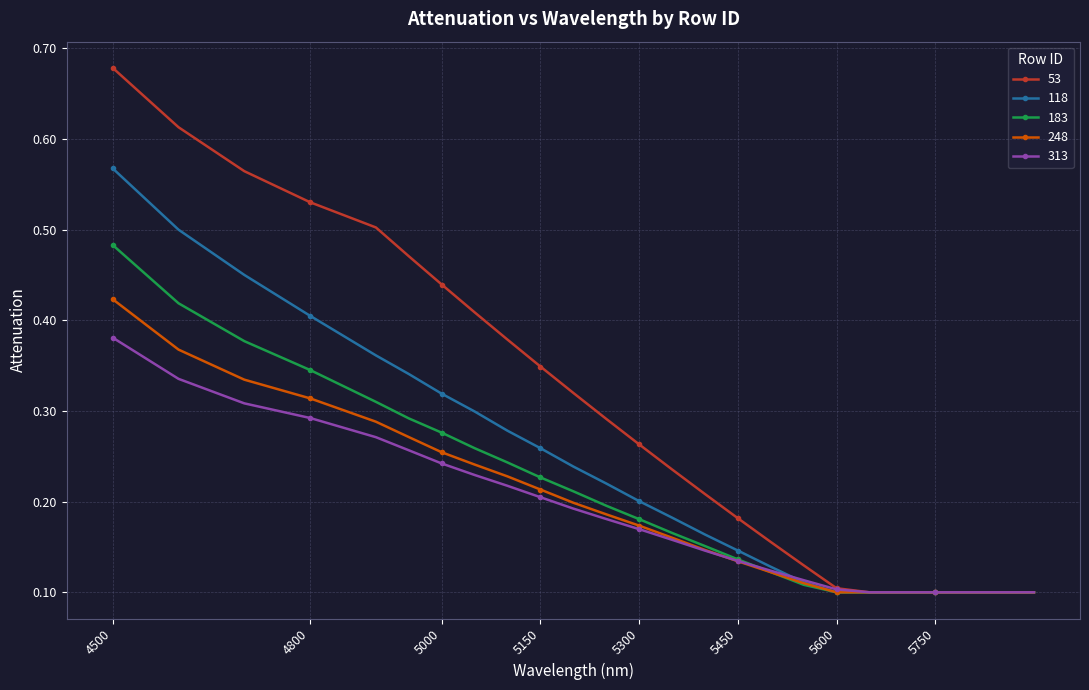

Count the 118 values in the range 0 to 1.

24